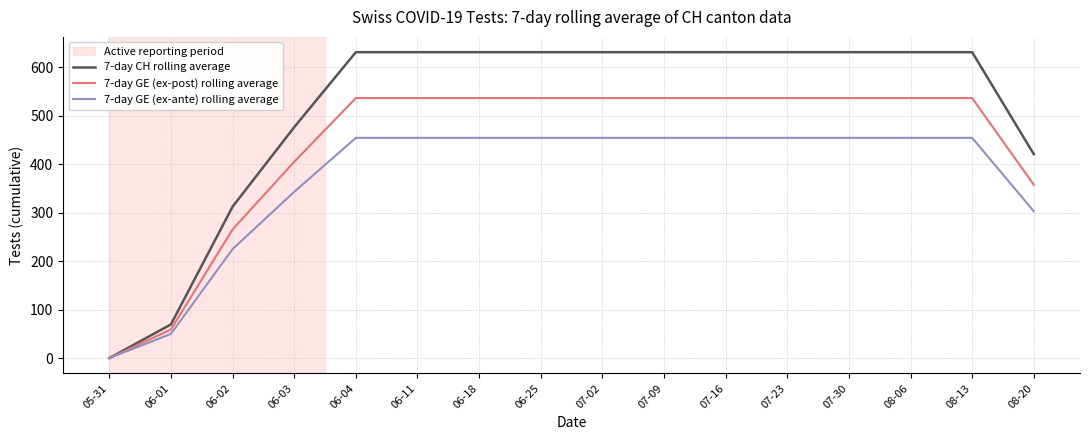

What is the difference between the maximum and minimum values in the 7-day CH rolling average series?

631.0